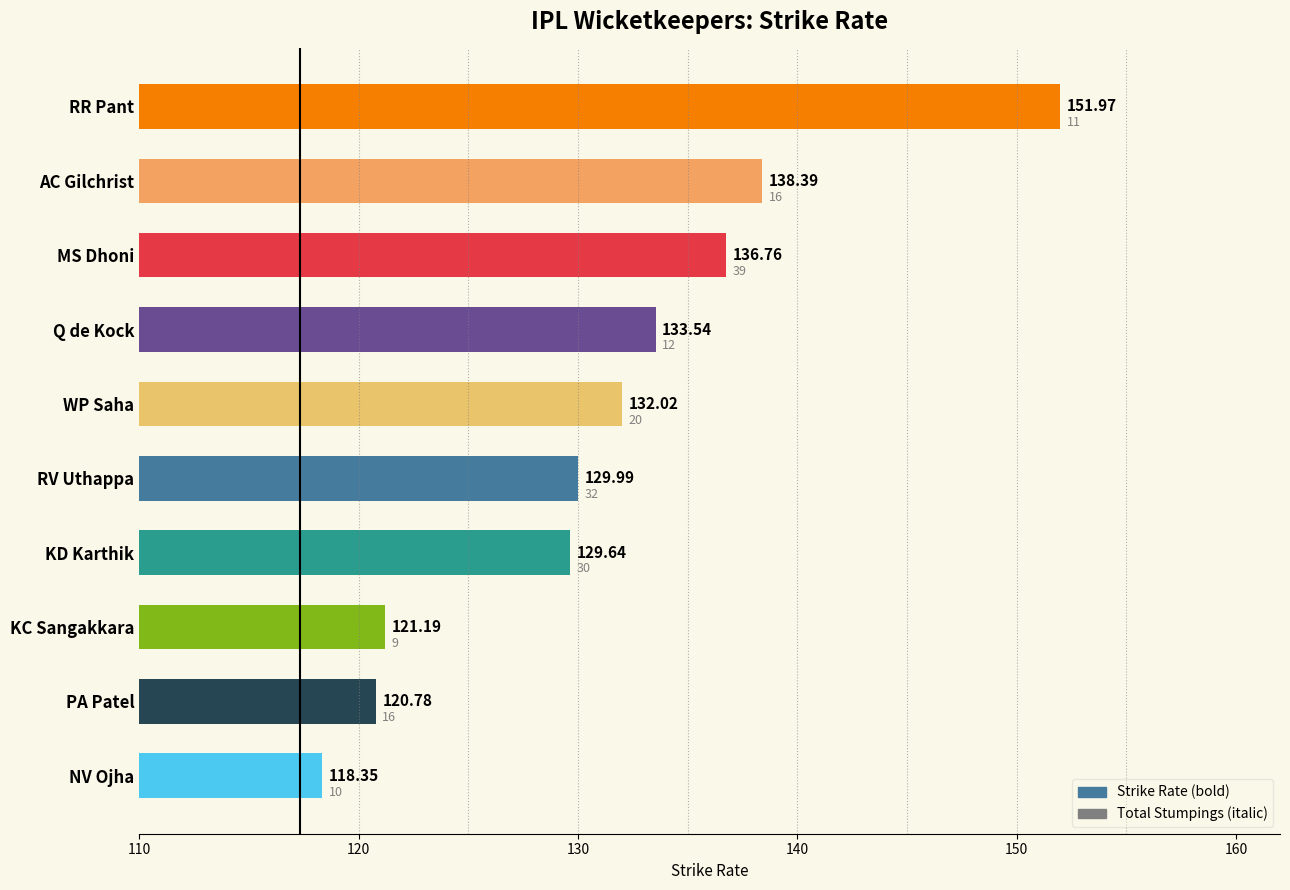

List the labels in order of value, smallest first.

NV Ojha, PA Patel, KC Sangakkara, KD Karthik, RV Uthappa, WP Saha, Q de Kock, MS Dhoni, AC Gilchrist, RR Pant